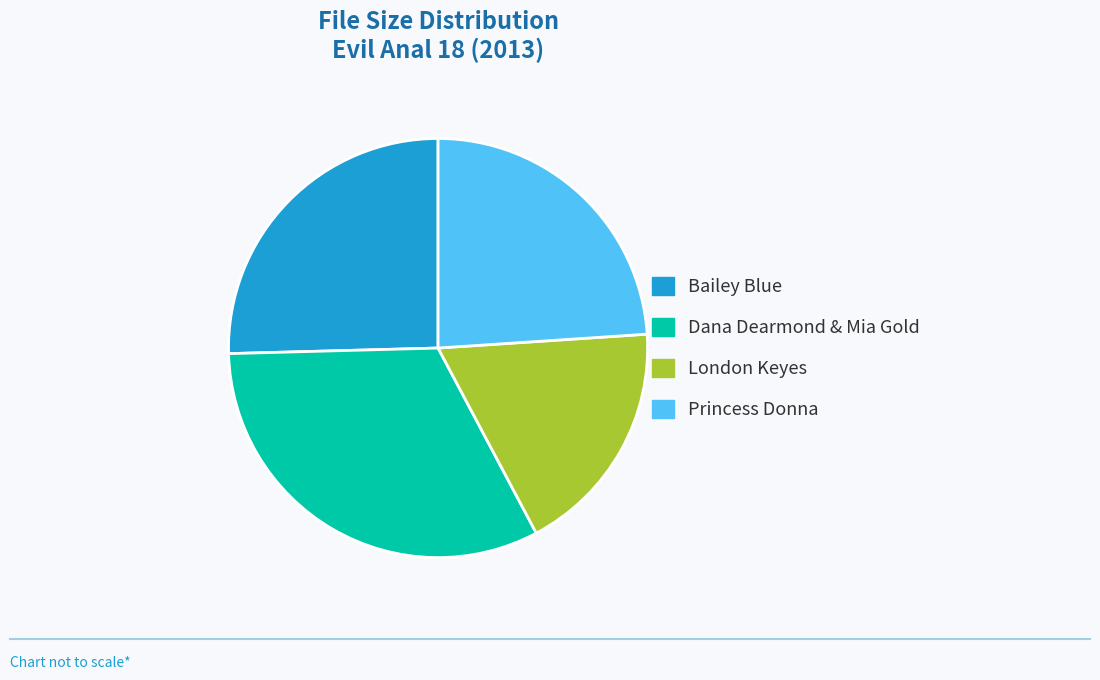

How many segments does this pie chart have?

4